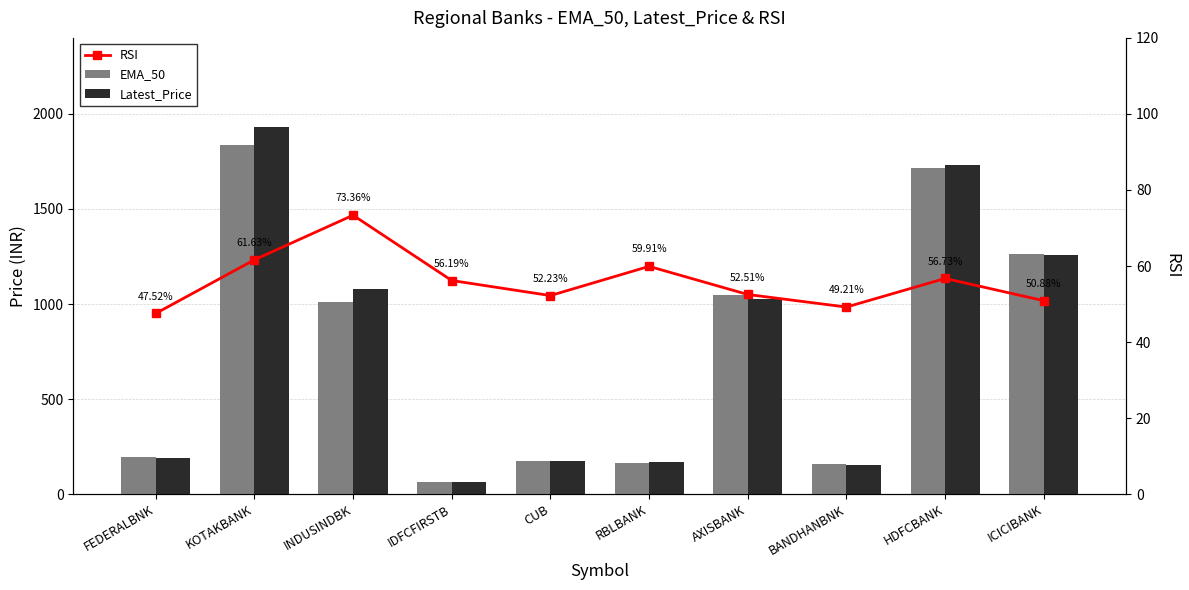

What is the average value of the Latest_Price series?

777.0